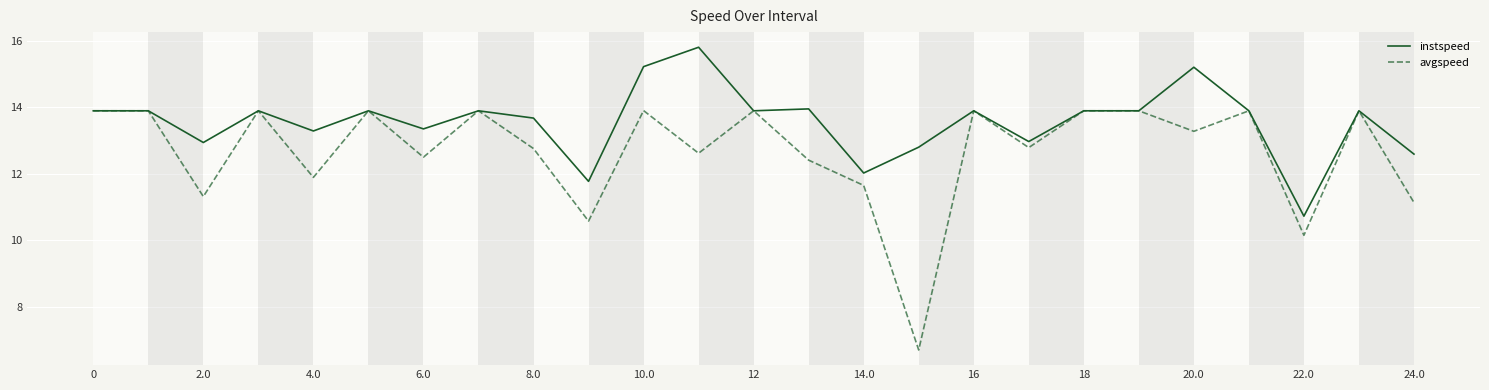

Rank the series by their average value, from lowest to highest.

avgspeed, instspeed